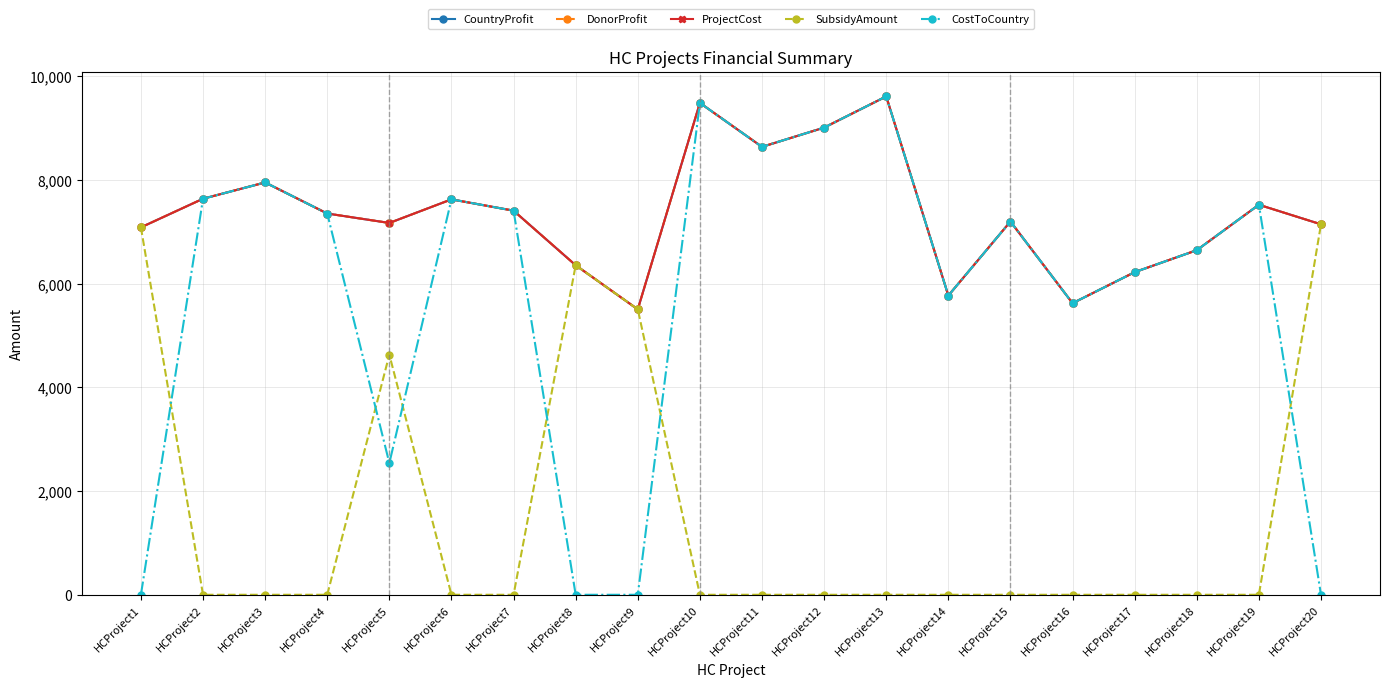

True or false: CountryProfit has a value of 7349.0 at HCProject4.

True